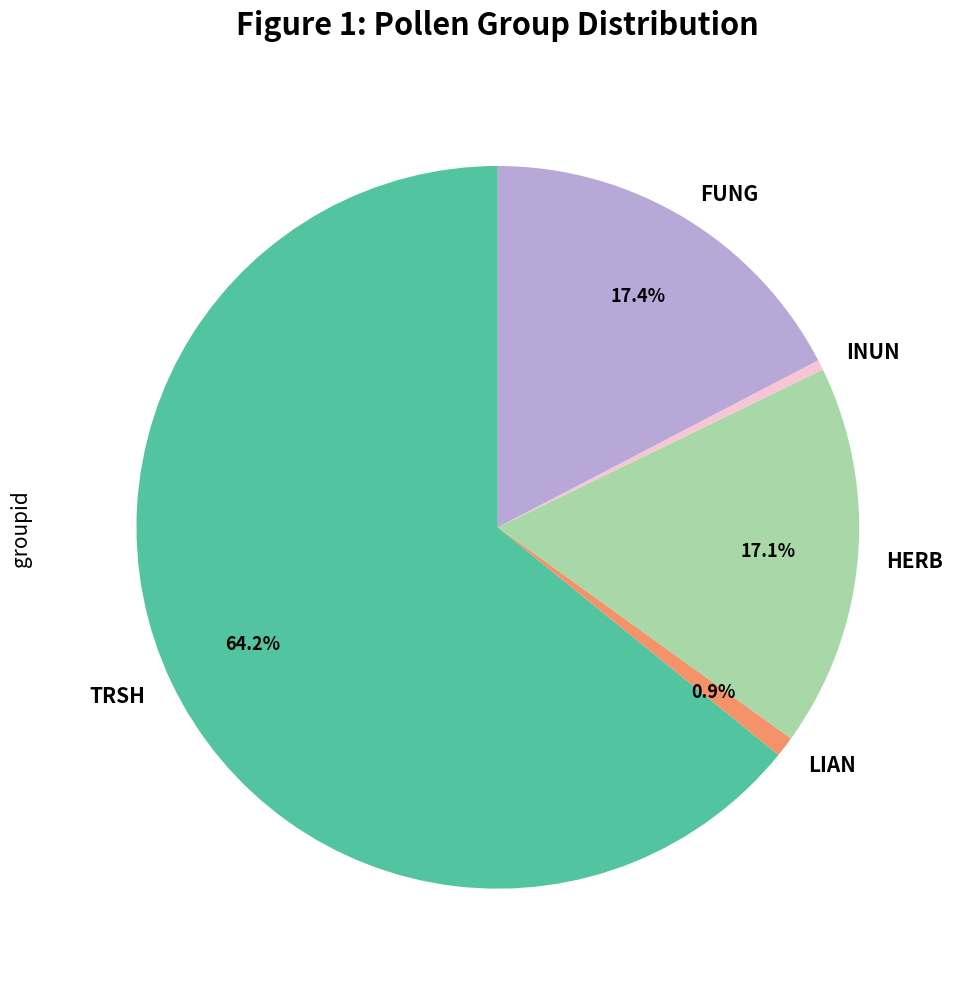

To the nearest percent, what percentage of the pie is HERB?

17%